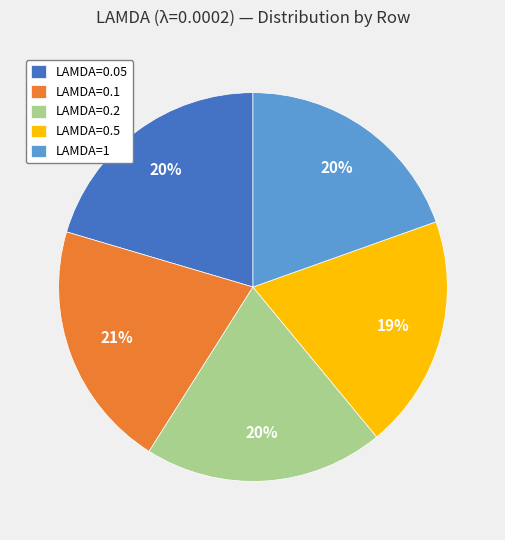

To the nearest percent, what is the average slice percentage?

20%